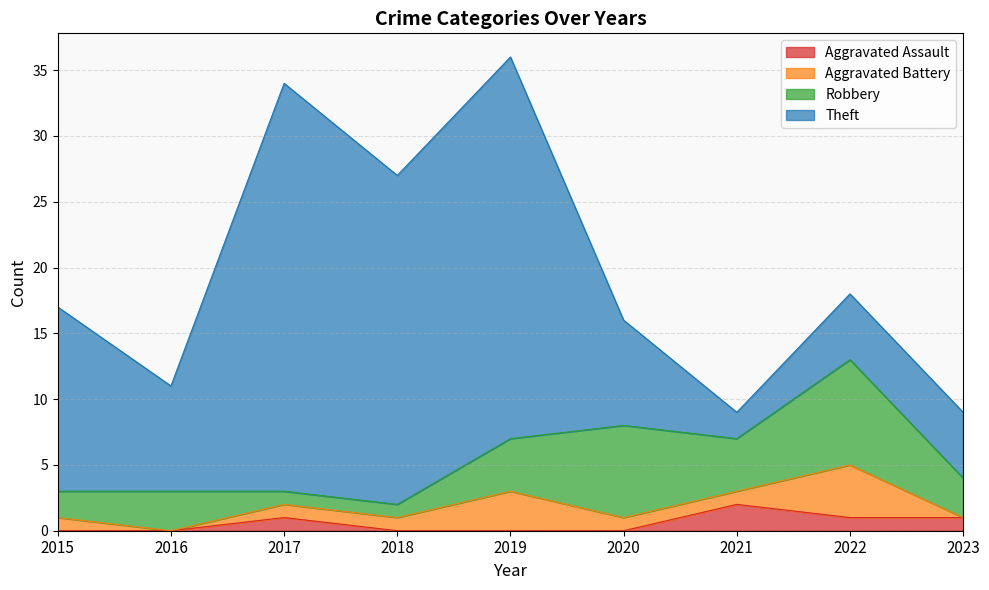

Which has a higher value, 2023 or 2017?

2023